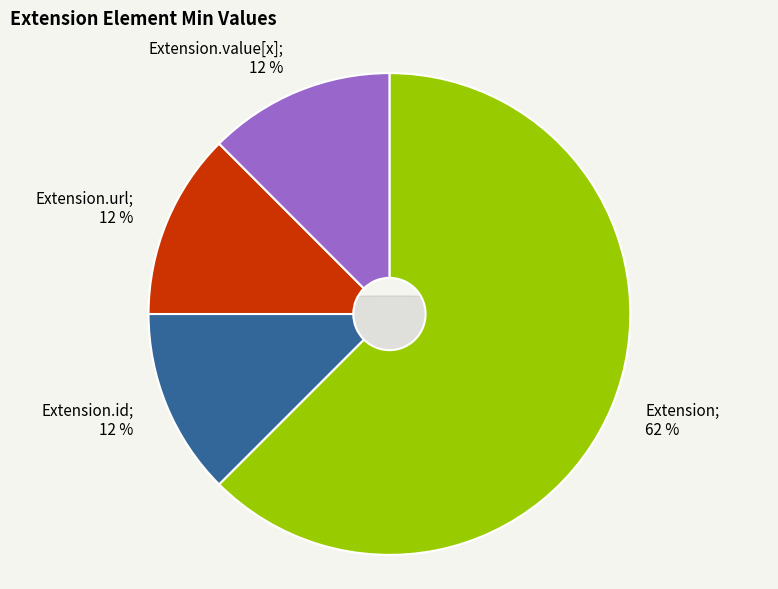

Is the sum of Extension.value[x] and Extension.id greater than half?

No